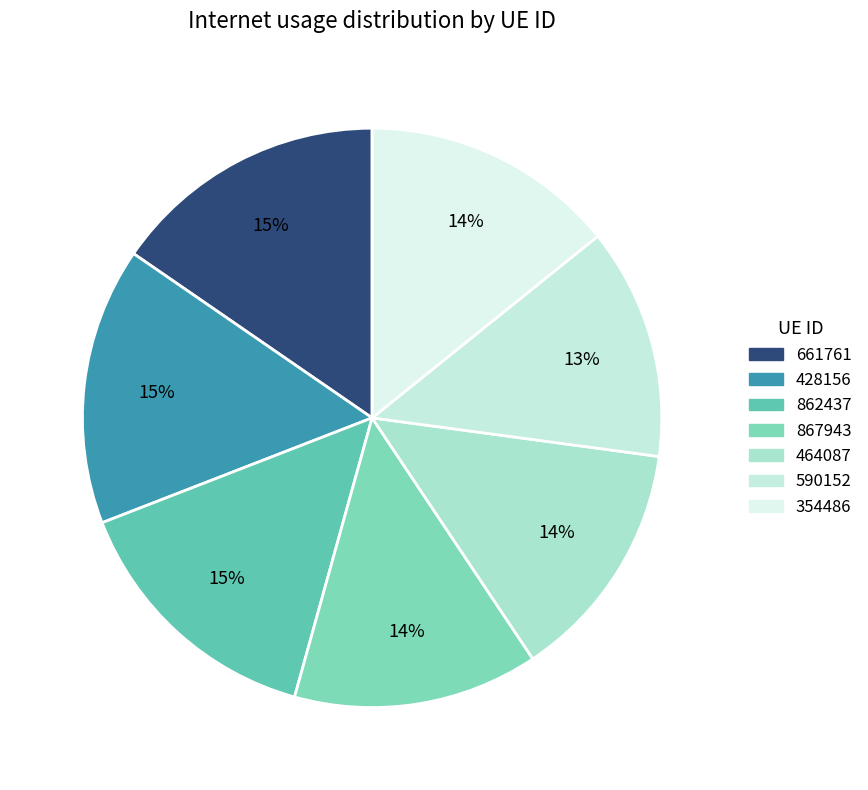

What is the largest slice in the pie chart?

428156